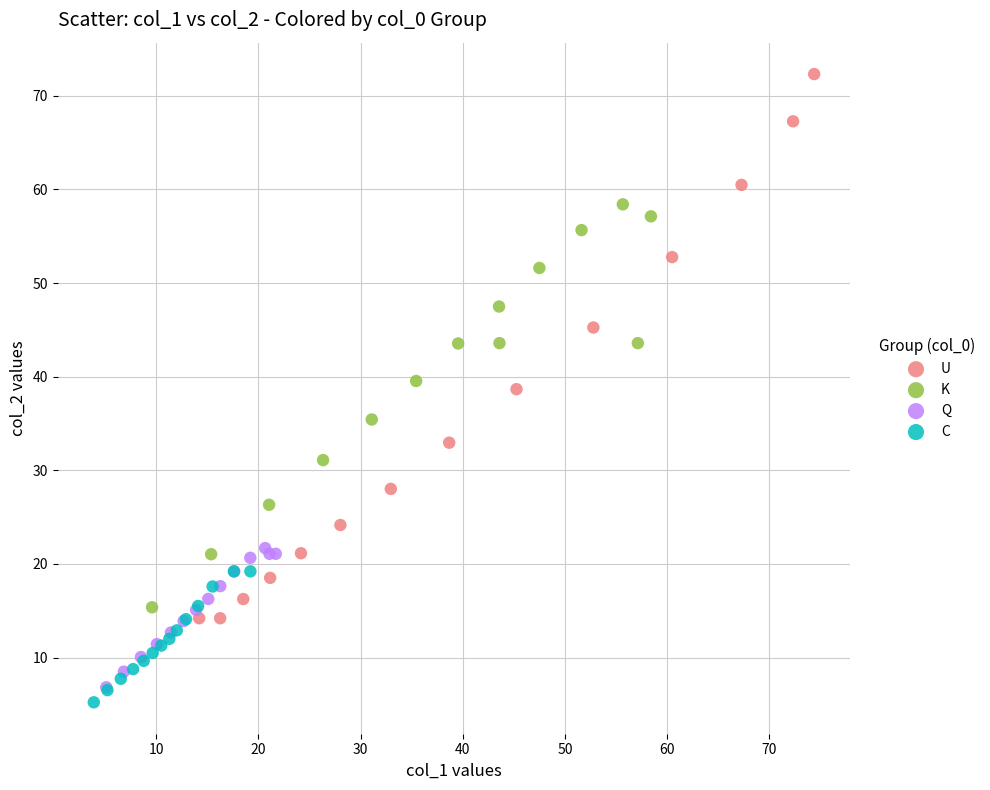

Which series has the largest Y range (max minus min)?

U